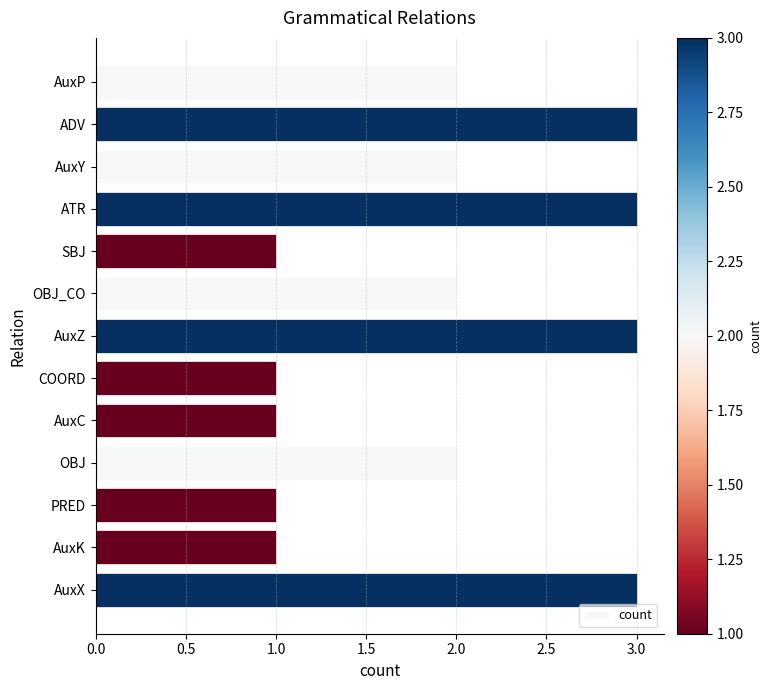

What is the greatest value displayed?

3